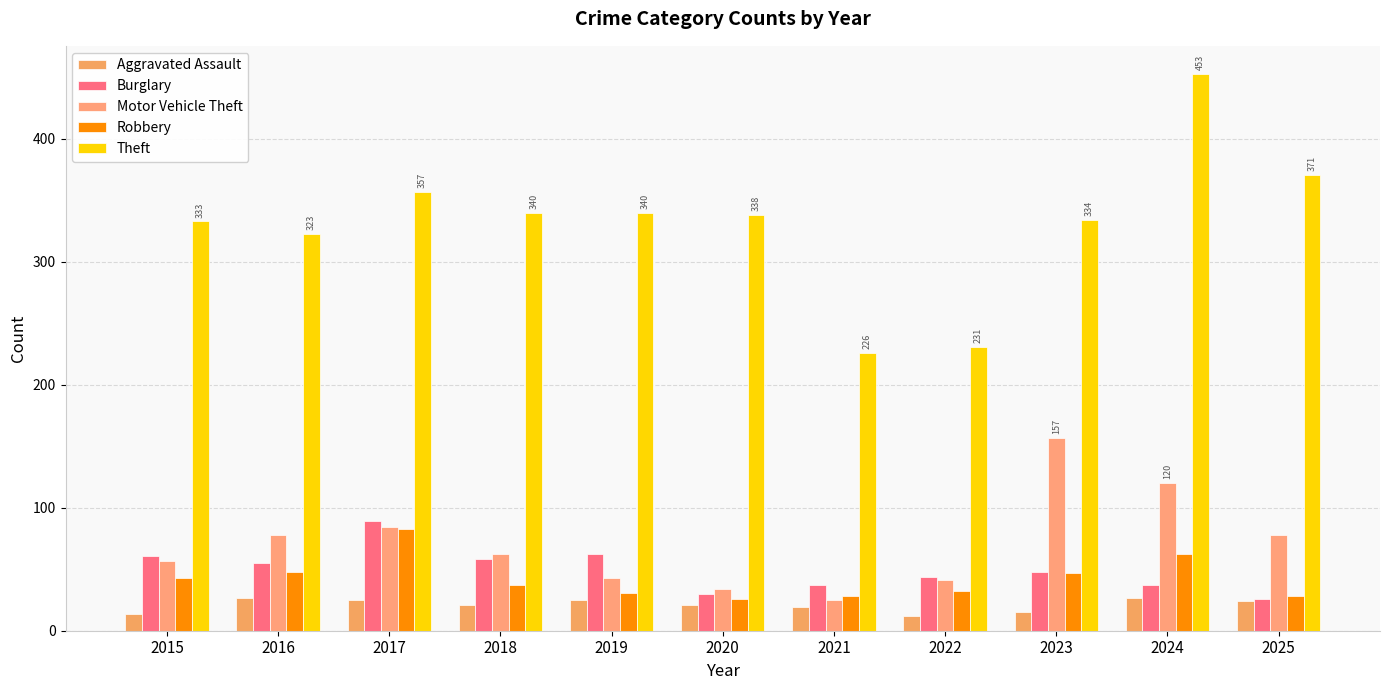

How many data points does each series have?

11